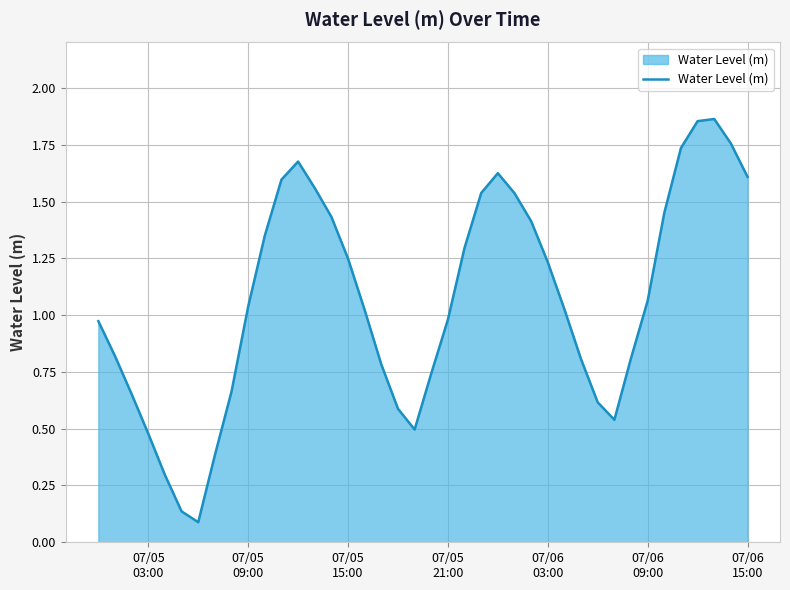

How many lines are shown in the chart?

1